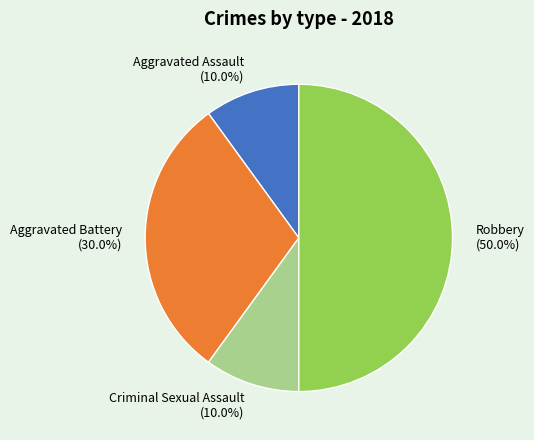

What is the largest slice in the pie chart?

Robbery (50.0%)